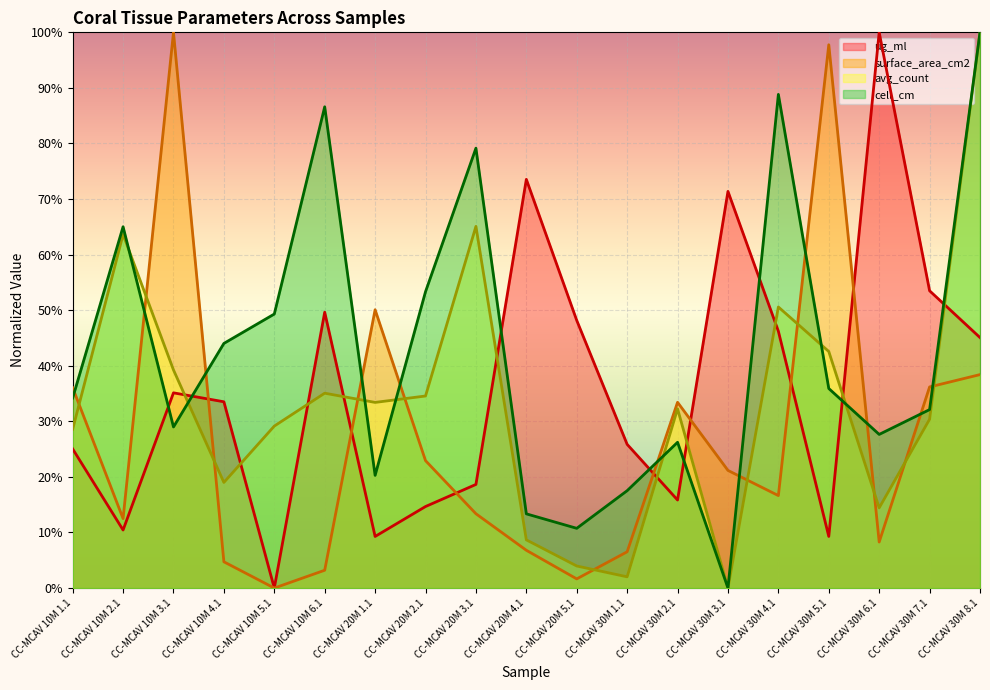

What position from the left is CC-MCAV 30M 2.1?

13